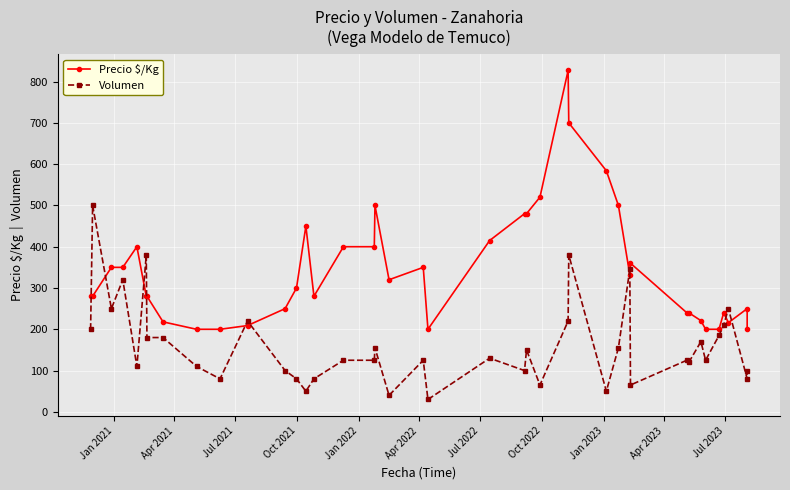

In Precio $/Kg, how many points are higher than both neighbors (excluding endpoints)?

8